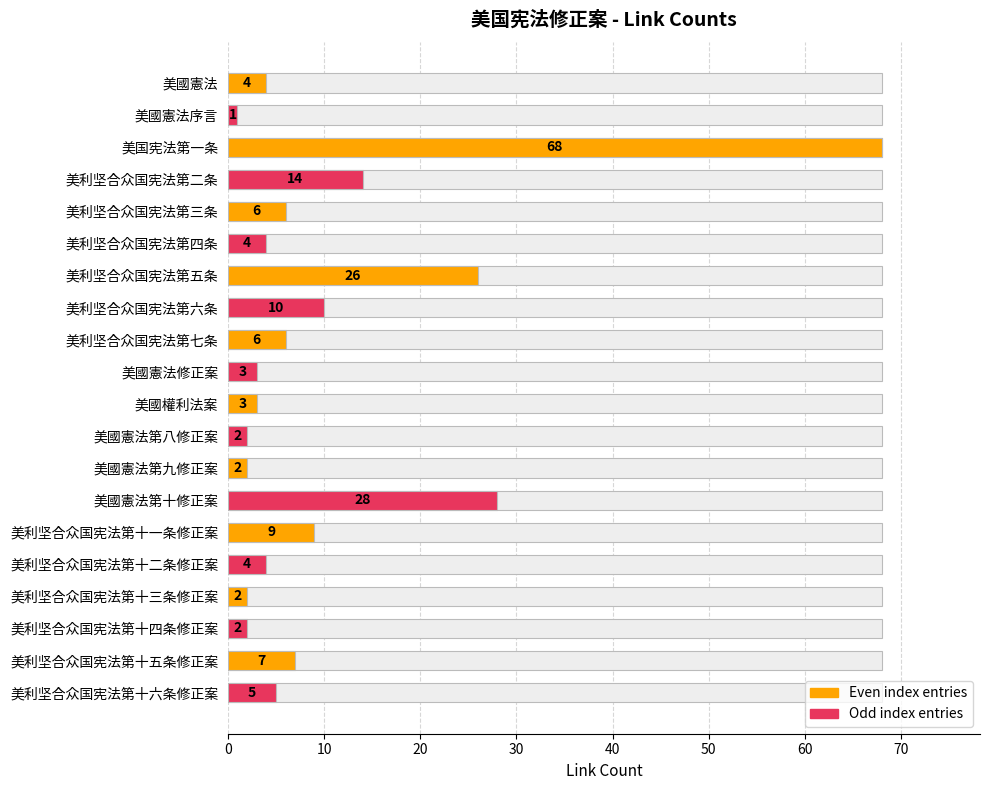

How many data points are above 5?

9